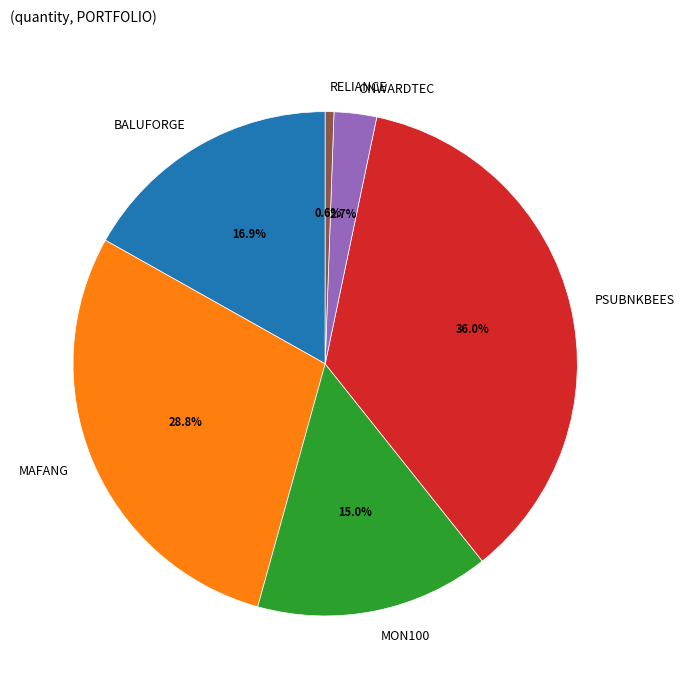

What percentage is NOT represented by MAFANG?

71.2%